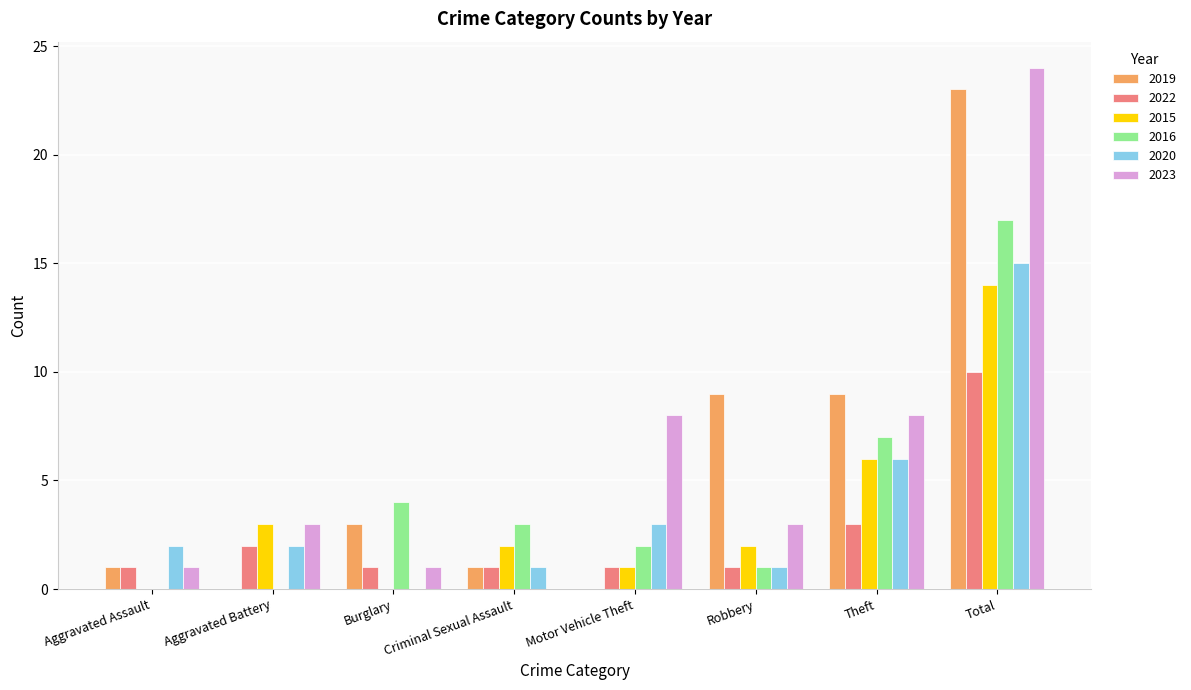

Between Aggravated Battery and Motor Vehicle Theft, which series saw the biggest shift?

2023